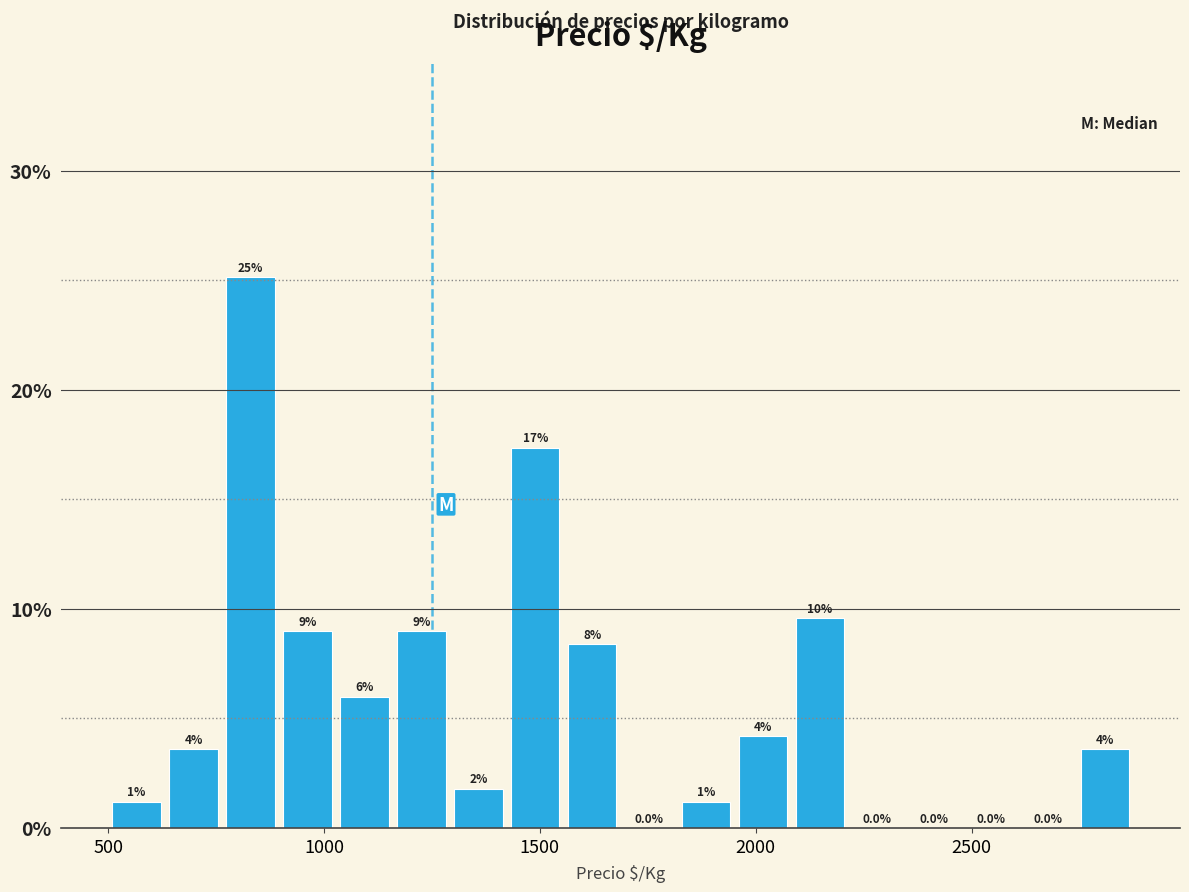

Around what value on the x-axis is the tallest bar? Give the approximate position of its centre, as read against the axis.

850